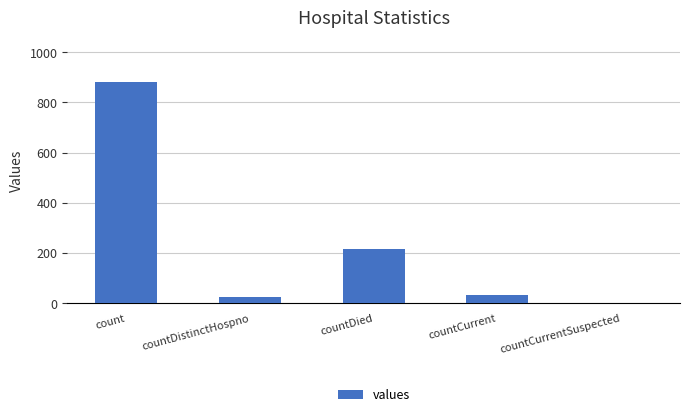

What is the sum of the values at countCurrent and countDied?

248